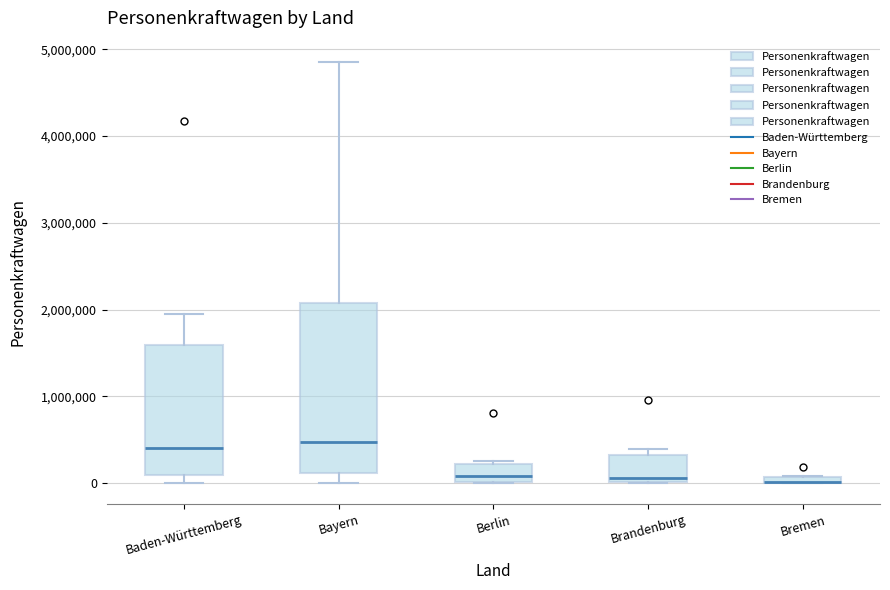

Comparing the boxes themselves (not the whiskers), which one is the tallest?

Bayern